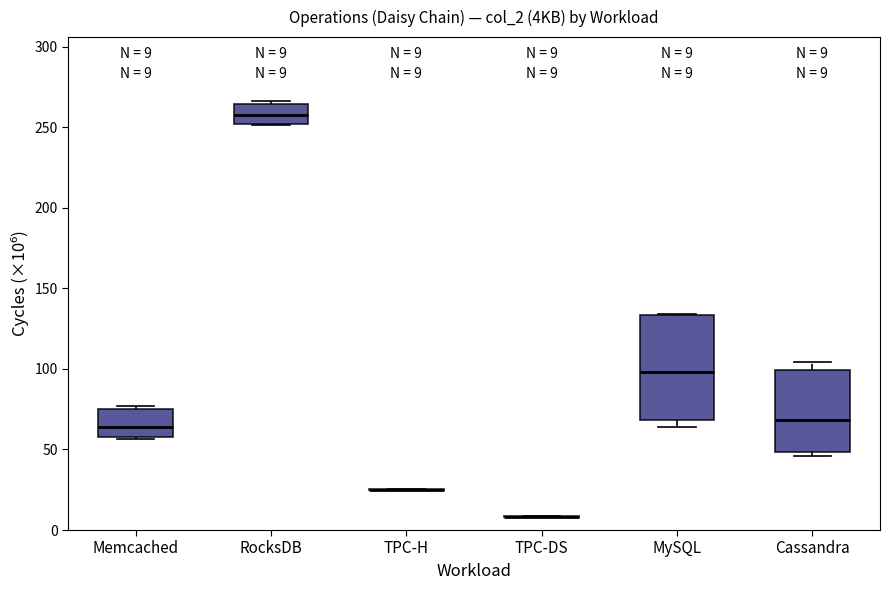

Which box is the tallest, from its lower edge to its upper edge?

MySQL